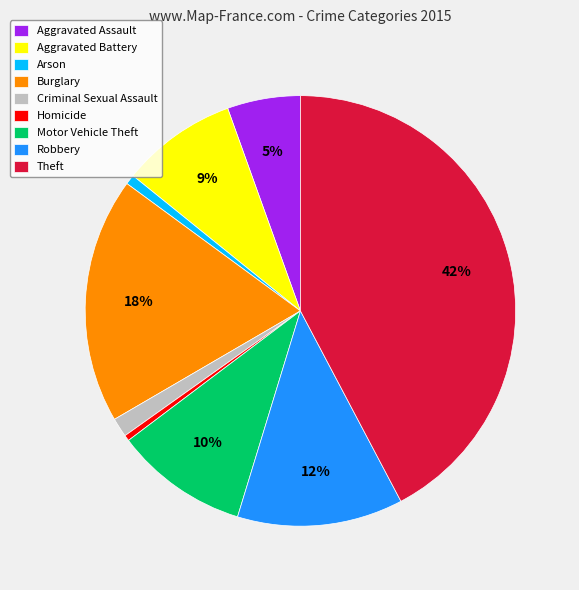

Combined, do Aggravated Battery and Homicide account for over 50%?

No